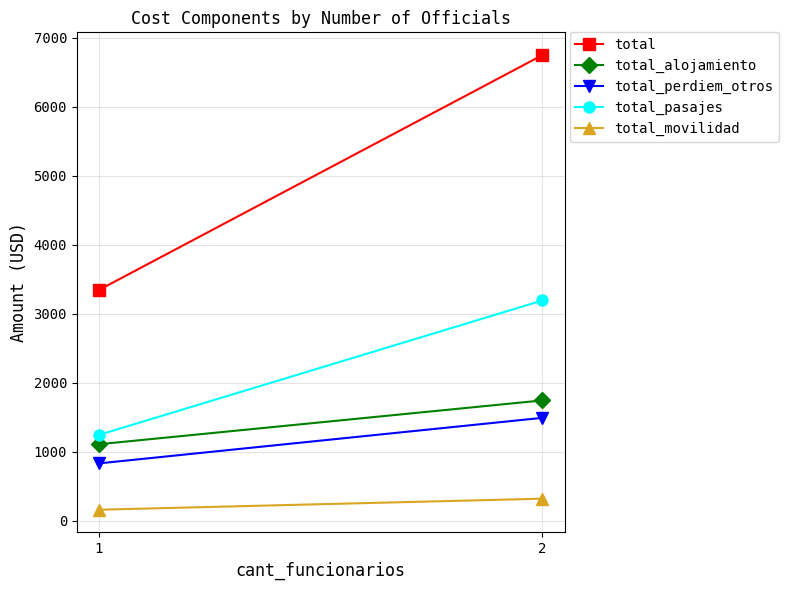

What is the approximate value of total_perdiem_otros at 1?

831.7